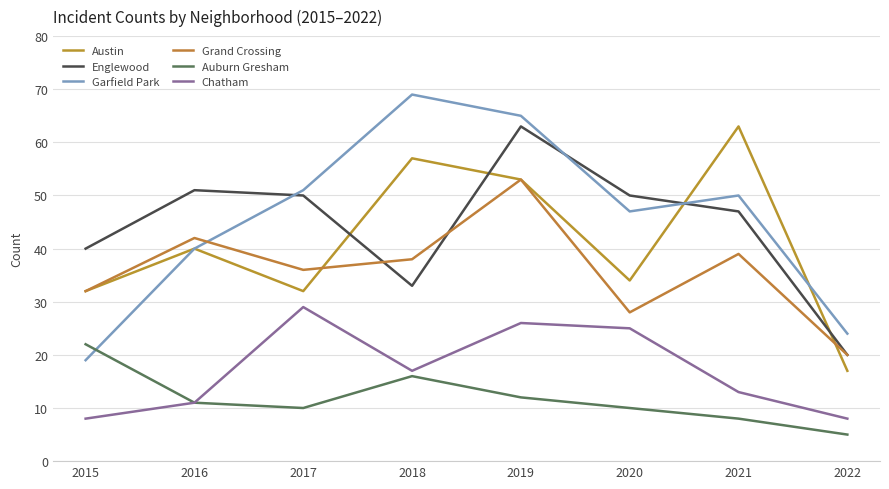

Does the chart display data point markers on the line(s)?

No